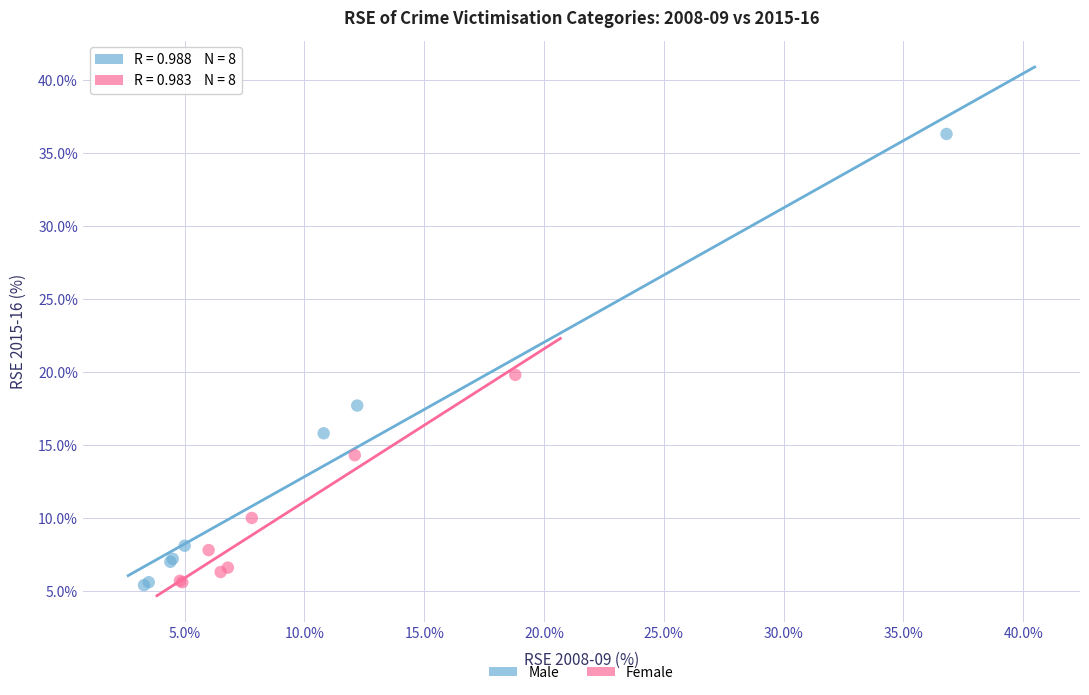

Which series has the largest Y range (max minus min)?

Male